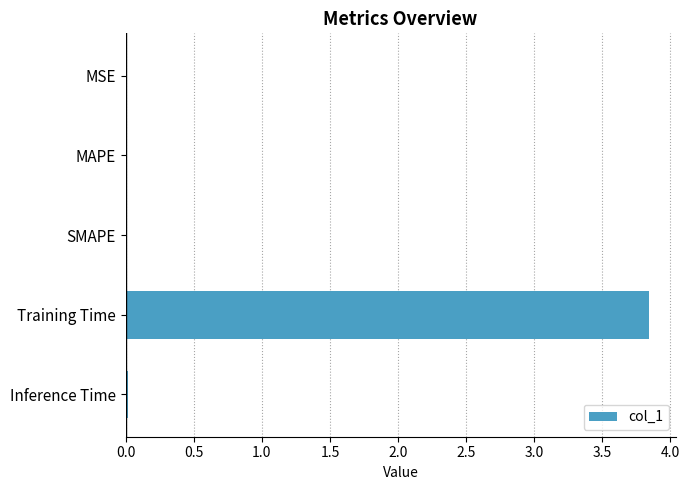

At which category does the chart reach its peak across all series?

Training Time